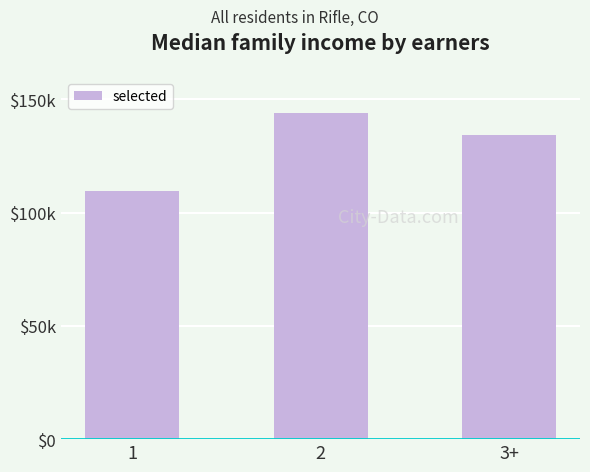

Between 3+ and 1, which is larger?

3+